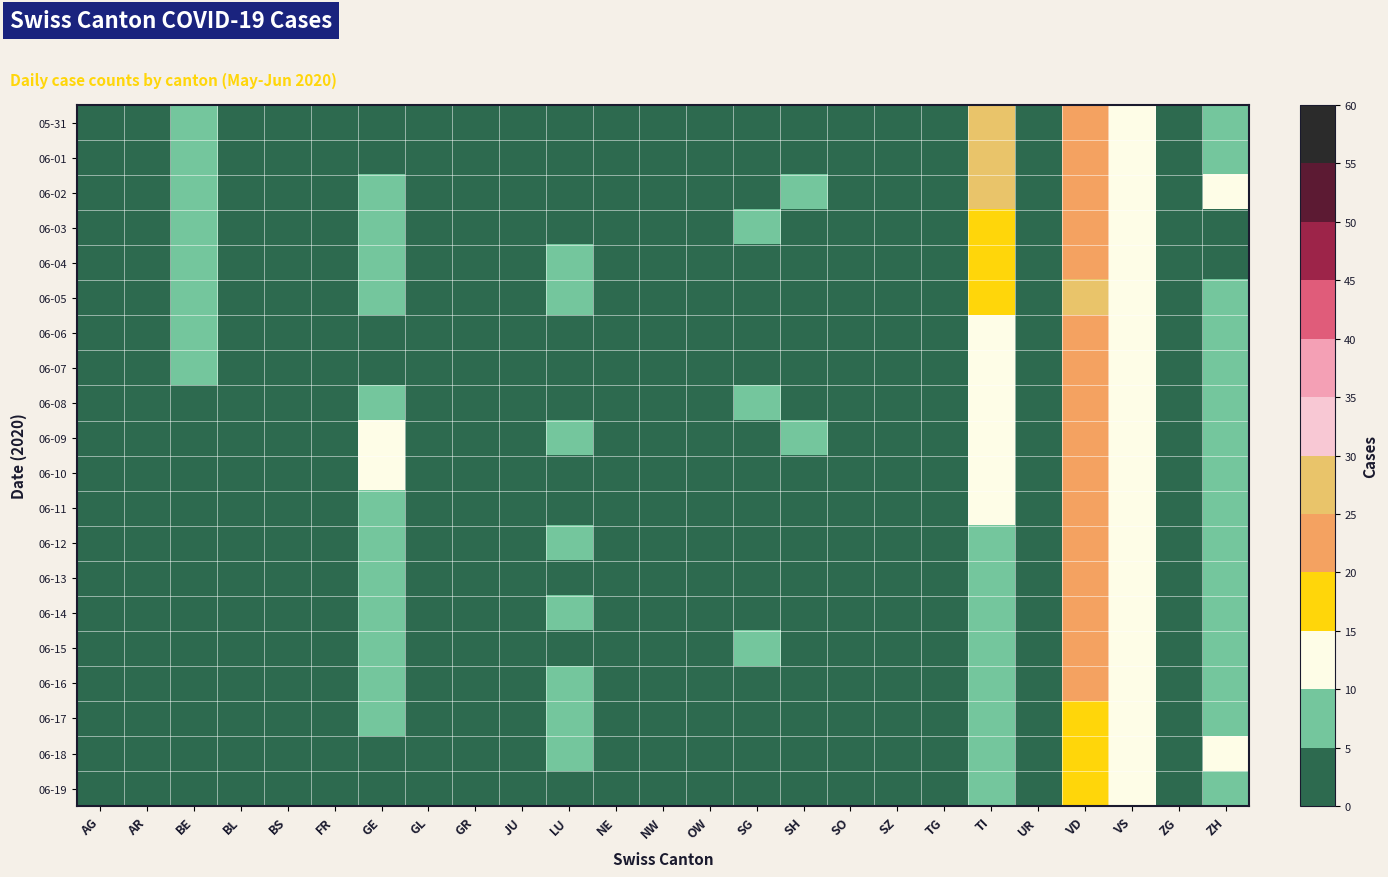

Reading left to right, what are all the values shown in this chart?

05-31: AG=3	AR=1	BE=8	BL=0	BS=2	FR=2	GE=2	GL=0	GR=1	JU=2	LU=0	NE=2	NW=1	OW=0	SG=0	SH=0	SO=0	SZ=0	TG=0	TI=29	UR=0	VD=21	VS=11	ZG=0	ZH=8
06-01: AG=0	AR=1	BE=8	BL=0	BS=2	FR=2	GE=2	GL=0	GR=1	JU=2	LU=0	NE=2	NW=1	OW=0	SG=0	SH=0	SO=0	SZ=0	TG=0	TI=27	UR=0	VD=20	VS=13	ZG=0	ZH=8
06-02: AG=3	AR=1	BE=6	BL=0	BS=3	FR=2	GE=7	GL=0	GR=1	JU=1	LU=0	NE=2	NW=0	OW=0	SG=0	SH=8	SO=0	SZ=0	TG=0	TI=25	UR=0	VD=24	VS=13	ZG=0	ZH=10
06-03: AG=1	AR=1	BE=6	BL=0	BS=3	FR=2	GE=7	GL=0	GR=1	JU=1	LU=3	NE=2	NW=0	OW=0	SG=6	SH=3	SO=0	SZ=0	TG=0	TI=19	UR=0	VD=24	VS=12	ZG=0	ZH=4
06-04: AG=1	AR=1	BE=6	BL=0	BS=3	FR=2	GE=9	GL=0	GR=1	JU=1	LU=8	NE=2	NW=0	OW=0	SG=0	SH=3	SO=0	SZ=0	TG=0	TI=17	UR=0	VD=24	VS=13	ZG=0	ZH=4
06-05: AG=1	AR=1	BE=5	BL=0	BS=2	FR=3	GE=7	GL=0	GR=1	JU=1	LU=8	NE=2	NW=0	OW=0	SG=0	SH=4	SO=0	SZ=0	TG=0	TI=16	UR=0	VD=25	VS=13	ZG=0	ZH=6
06-06: AG=0	AR=1	BE=5	BL=0	BS=1	FR=3	GE=3	GL=0	GR=1	JU=1	LU=0	NE=1	NW=0	OW=0	SG=0	SH=0	SO=0	SZ=0	TG=0	TI=14	UR=0	VD=21	VS=13	ZG=0	ZH=5
06-07: AG=0	AR=0	BE=5	BL=0	BS=1	FR=3	GE=3	GL=0	GR=0	JU=1	LU=0	NE=1	NW=0	OW=0	SG=0	SH=0	SO=0	SZ=0	TG=0	TI=12	UR=0	VD=21	VS=13	ZG=0	ZH=5
06-08: AG=3	AR=0	BE=3	BL=0	BS=1	FR=3	GE=9	GL=0	GR=0	JU=1	LU=3	NE=2	NW=0	OW=0	SG=7	SH=4	SO=0	SZ=0	TG=0	TI=11	UR=0	VD=23	VS=13	ZG=0	ZH=7
06-09: AG=2	AR=0	BE=3	BL=0	BS=1	FR=3	GE=12	GL=0	GR=0	JU=1	LU=6	NE=2	NW=0	OW=0	SG=0	SH=6	SO=0	SZ=0	TG=0	TI=11	UR=0	VD=22	VS=13	ZG=0	ZH=6
06-10: AG=1	AR=0	BE=4	BL=0	BS=1	FR=3	GE=11	GL=0	GR=0	JU=1	LU=3	NE=2	NW=0	OW=0	SG=0	SH=2	SO=0	SZ=0	TG=0	TI=10	UR=0	VD=22	VS=13	ZG=1	ZH=7
06-11: AG=1	AR=0	BE=4	BL=0	BS=1	FR=2	GE=6	GL=0	GR=1	JU=1	LU=0	NE=1	NW=0	OW=0	SG=0	SH=1	SO=0	SZ=0	TG=0	TI=10	UR=0	VD=23	VS=13	ZG=1	ZH=8
06-12: AG=0	AR=0	BE=1	BL=0	BS=1	FR=3	GE=9	GL=0	GR=1	JU=1	LU=5	NE=3	NW=0	OW=0	SG=0	SH=4	SO=0	SZ=0	TG=0	TI=9	UR=0	VD=24	VS=13	ZG=1	ZH=9
06-13: AG=0	AR=0	BE=1	BL=0	BS=1	FR=2	GE=5	GL=0	GR=1	JU=1	LU=0	NE=3	NW=0	OW=0	SG=0	SH=0	SO=0	SZ=0	TG=0	TI=9	UR=0	VD=23	VS=12	ZG=1	ZH=7
06-14: AG=0	AR=0	BE=1	BL=0	BS=1	FR=2	GE=5	GL=0	GR=1	JU=1	LU=6	NE=3	NW=0	OW=0	SG=0	SH=0	SO=0	SZ=0	TG=0	TI=8	UR=0	VD=23	VS=12	ZG=1	ZH=8
06-15: AG=0	AR=1	BE=1	BL=0	BS=1	FR=2	GE=6	GL=0	GR=0	JU=1	LU=4	NE=3	NW=0	OW=0	SG=5	SH=1	SO=0	SZ=0	TG=0	TI=6	UR=0	VD=23	VS=12	ZG=1	ZH=8
06-16: AG=0	AR=0	BE=1	BL=0	BS=1	FR=3	GE=6	GL=0	GR=0	JU=1	LU=6	NE=2	NW=0	OW=0	SG=0	SH=2	SO=0	SZ=0	TG=0	TI=6	UR=0	VD=20	VS=11	ZG=0	ZH=8
06-17: AG=0	AR=0	BE=3	BL=0	BS=1	FR=2	GE=6	GL=0	GR=0	JU=2	LU=5	NE=2	NW=0	OW=0	SG=0	SH=1	SO=0	SZ=0	TG=0	TI=6	UR=0	VD=18	VS=13	ZG=0	ZH=8
06-18: AG=0	AR=0	BE=3	BL=0	BS=1	FR=2	GE=4	GL=0	GR=0	JU=1	LU=5	NE=2	NW=0	OW=0	SG=0	SH=2	SO=0	SZ=0	TG=0	TI=6	UR=0	VD=17	VS=12	ZG=0	ZH=10
06-19: AG=1	AR=0	BE=3	BL=0	BS=1	FR=2	GE=3	GL=0	GR=0	JU=1	LU=4	NE=4	NW=0	OW=0	SG=0	SH=2	SO=0	SZ=0	TG=0	TI=6	UR=0	VD=19	VS=12	ZG=0	ZH=9